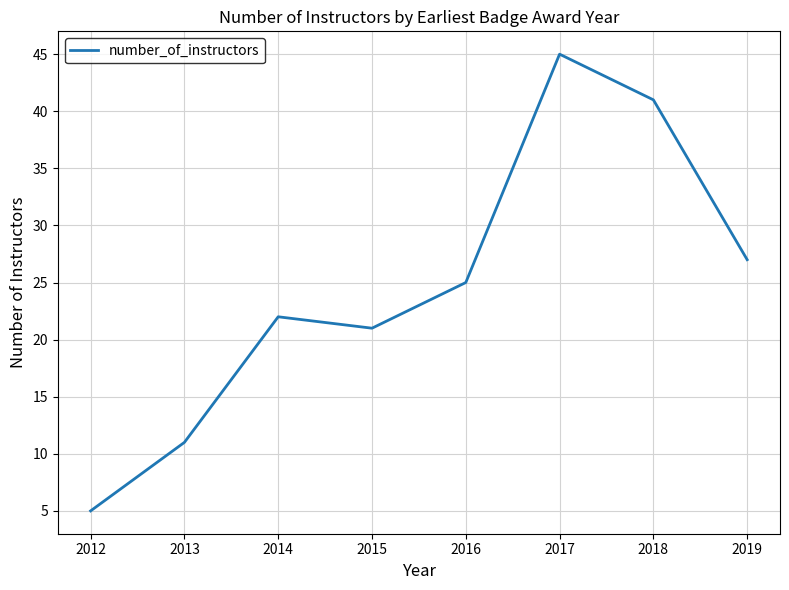

How many interior local valleys (lower than both neighbors) does the data have?

1